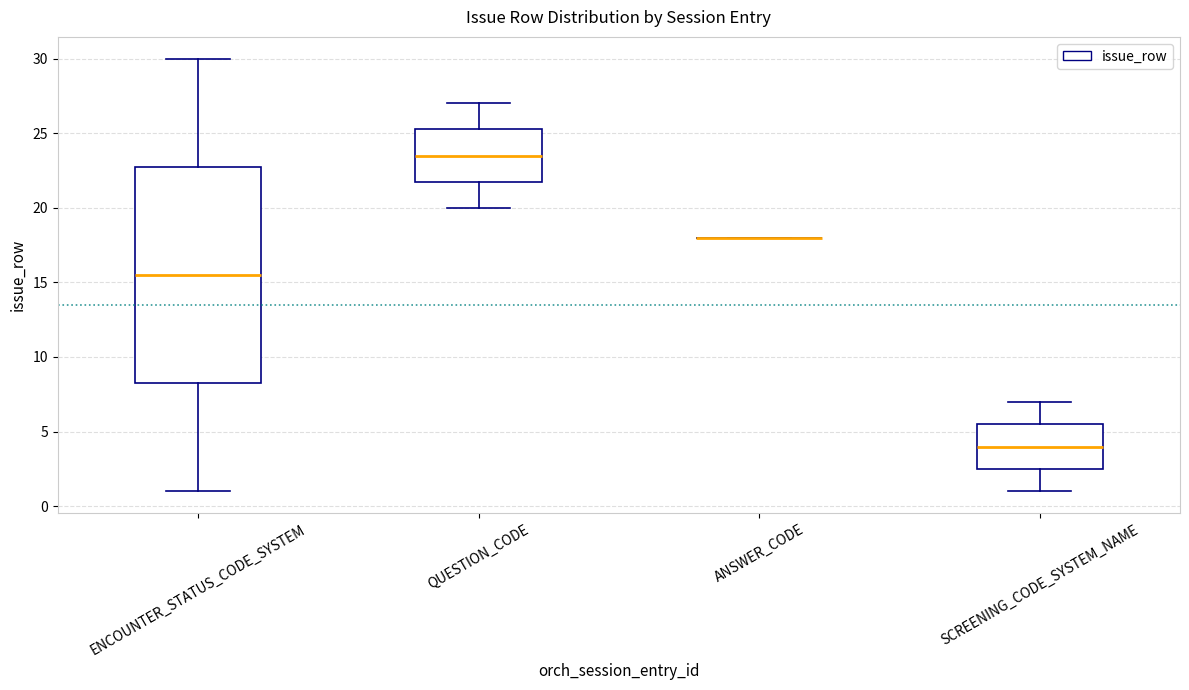

Where does the upper whisker of the box for QUESTION_CODE end on the y-axis? The values are not printed on the chart, so give them approximately, as read against the axis.

27.0